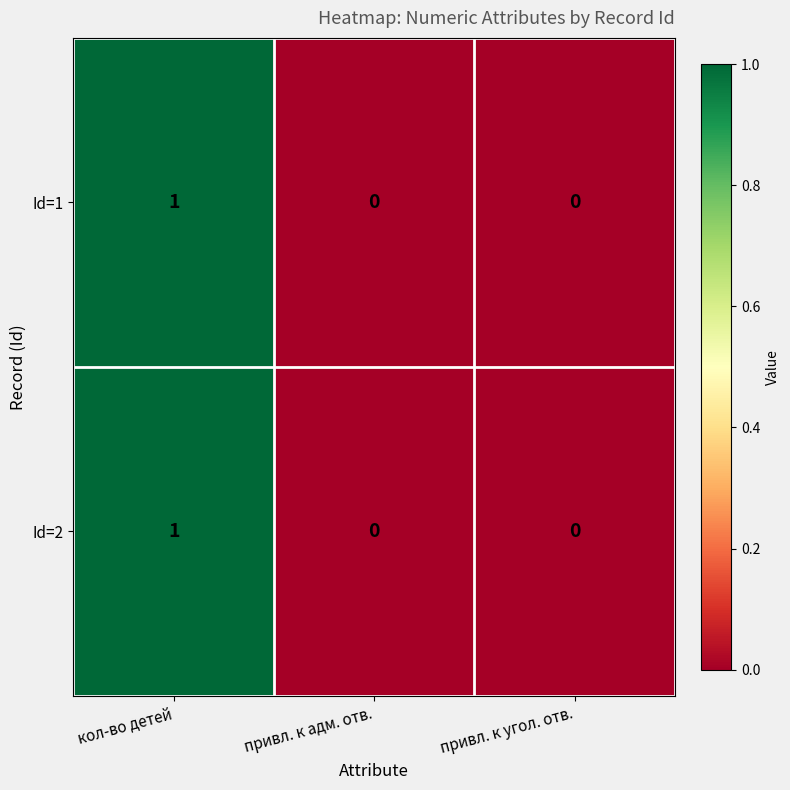

Count the Id=1 values in the range 0 to 1.

3